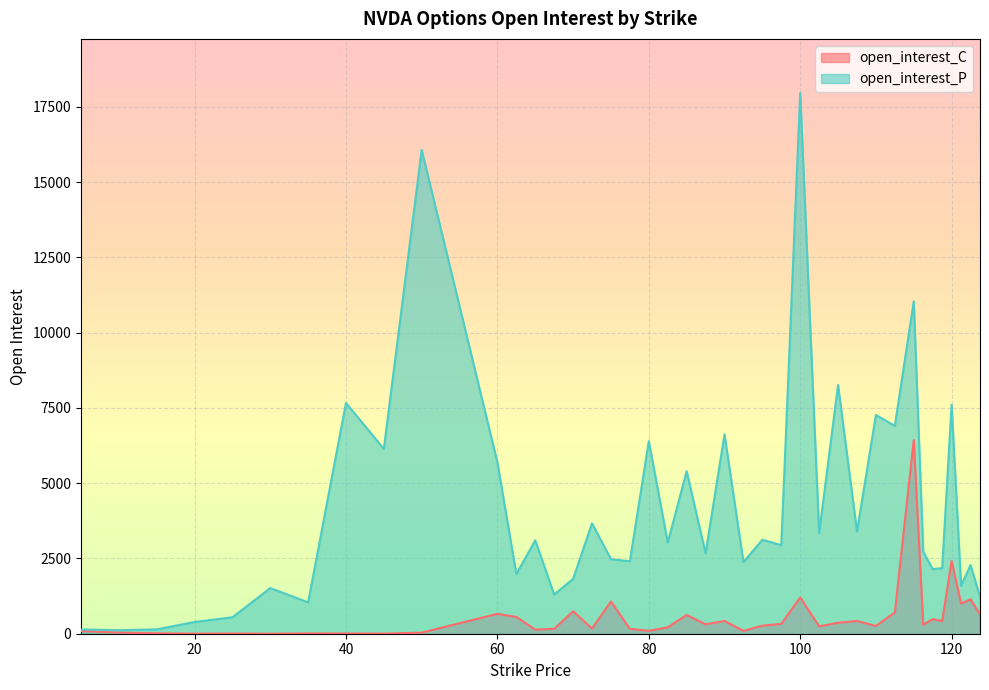

The value of open_interest_P at 67.5 is 1303. True or false?

True